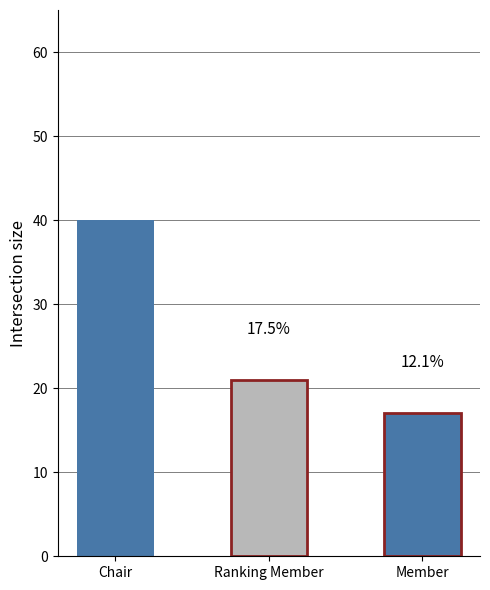

At which label is the value closest to 28?

Ranking Member